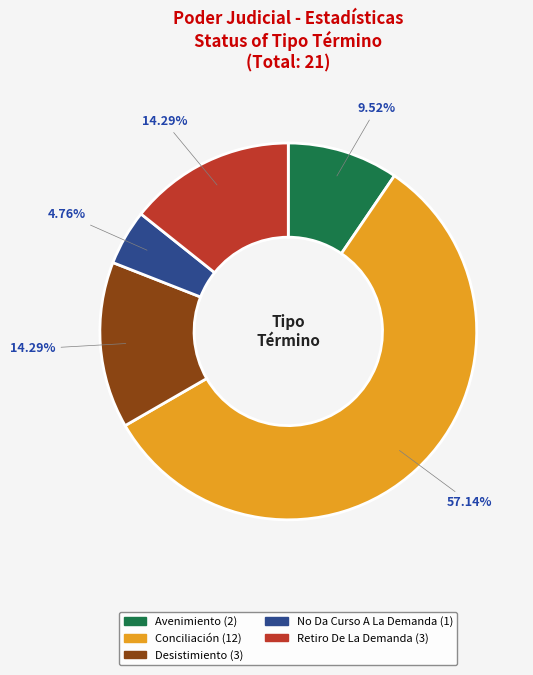

Count the number of slices in the pie.

5